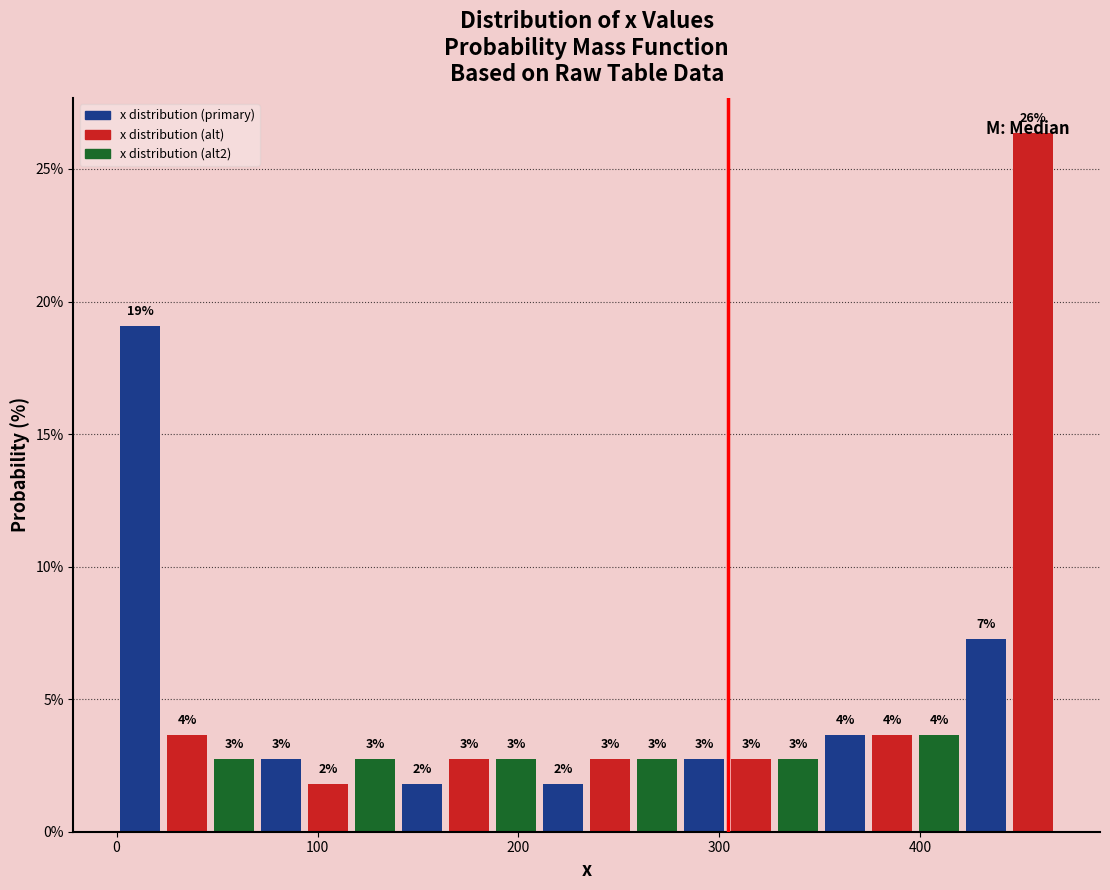

Around what value on the x-axis is the tallest bar? Give the approximate position of its centre, as read against the axis.

460